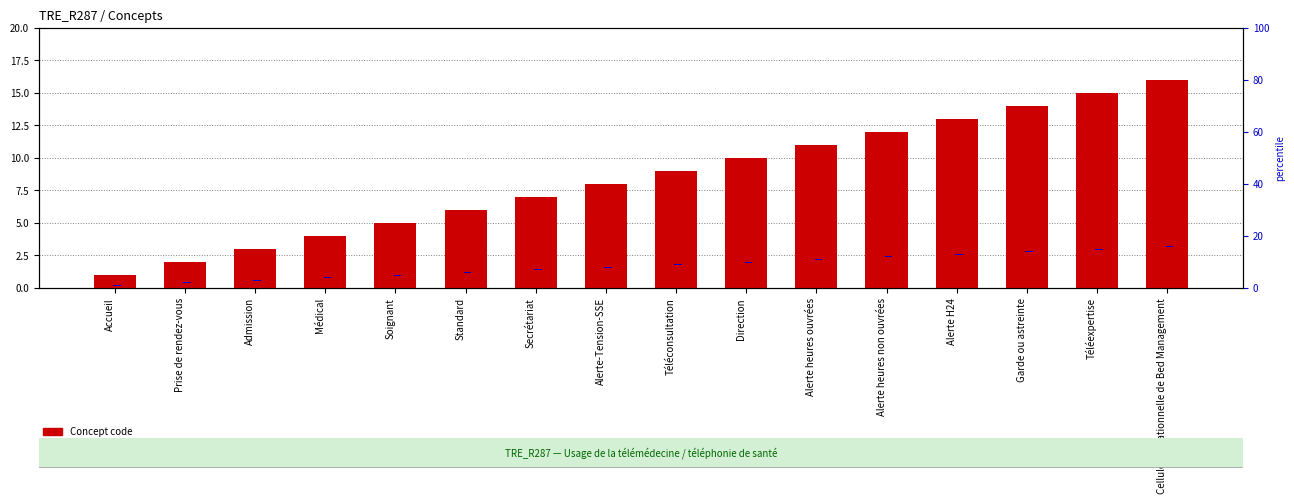

The value of percentile rank within sample at Téléexpertise is 0.4. True or false?

True